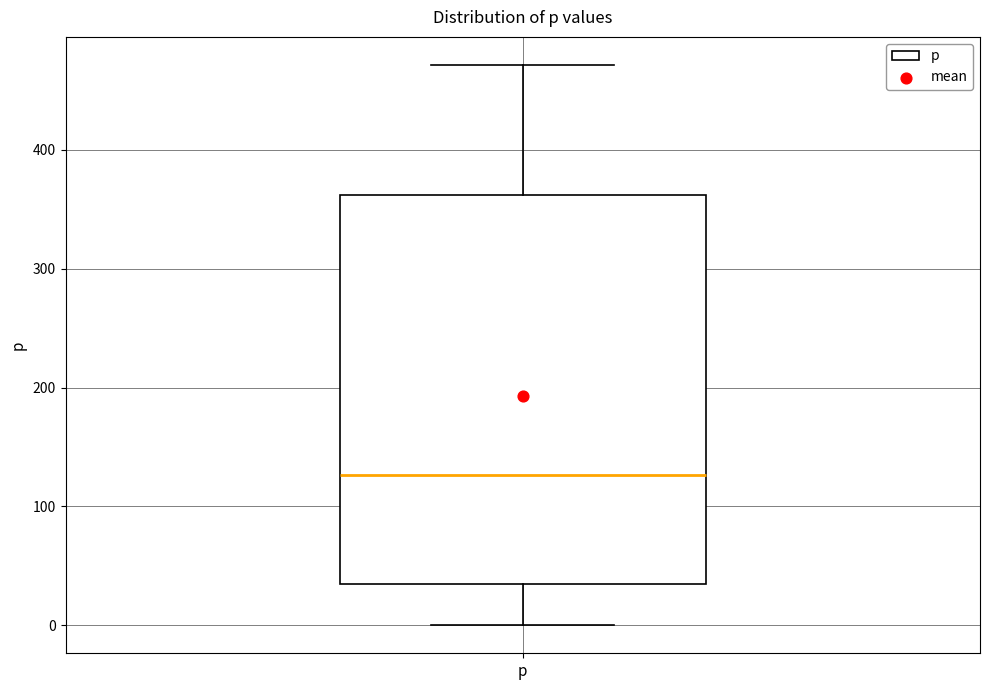

Where does the lower whisker of the box for p end on the y-axis? The values are not printed on the chart, so give them approximately, as read against the axis.

0